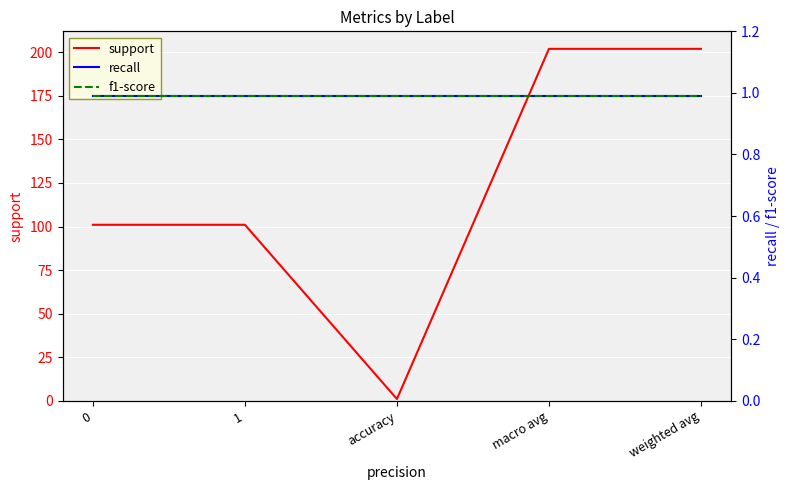

Reading left to right, what are all the values shown in this chart?

support: 0=101.0	1=101.0	accuracy=1.0	macro avg=202.0	weighted avg=202.0
recall: 0=1.0	1=1.0	accuracy=1.0	macro avg=1.0	weighted avg=1.0
f1-score: 0=1.0	1=1.0	accuracy=1.0	macro avg=1.0	weighted avg=1.0